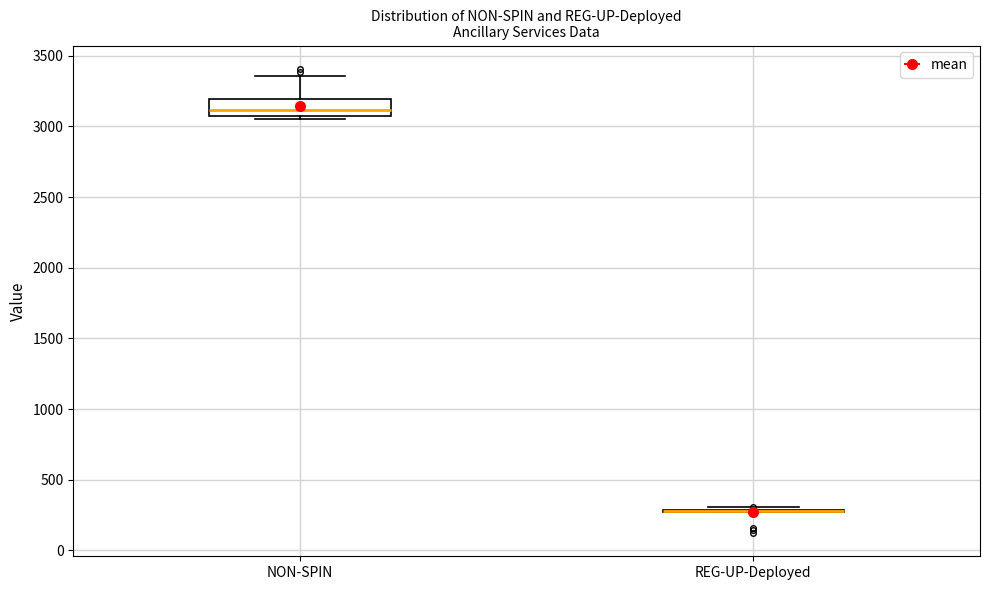

Comparing the boxes themselves (not the whiskers), which one is the tallest?

NON-SPIN